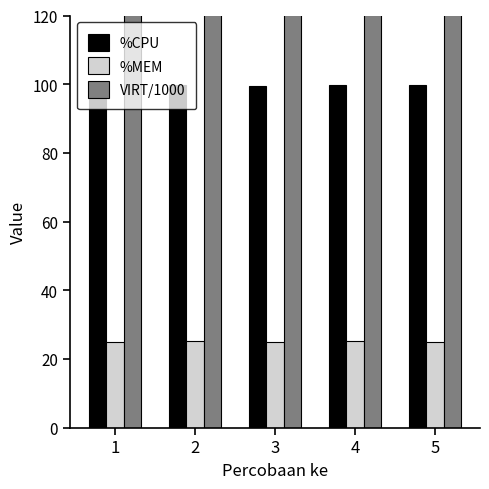

The %CPU series shows 98.6 at 1. True or false?

True